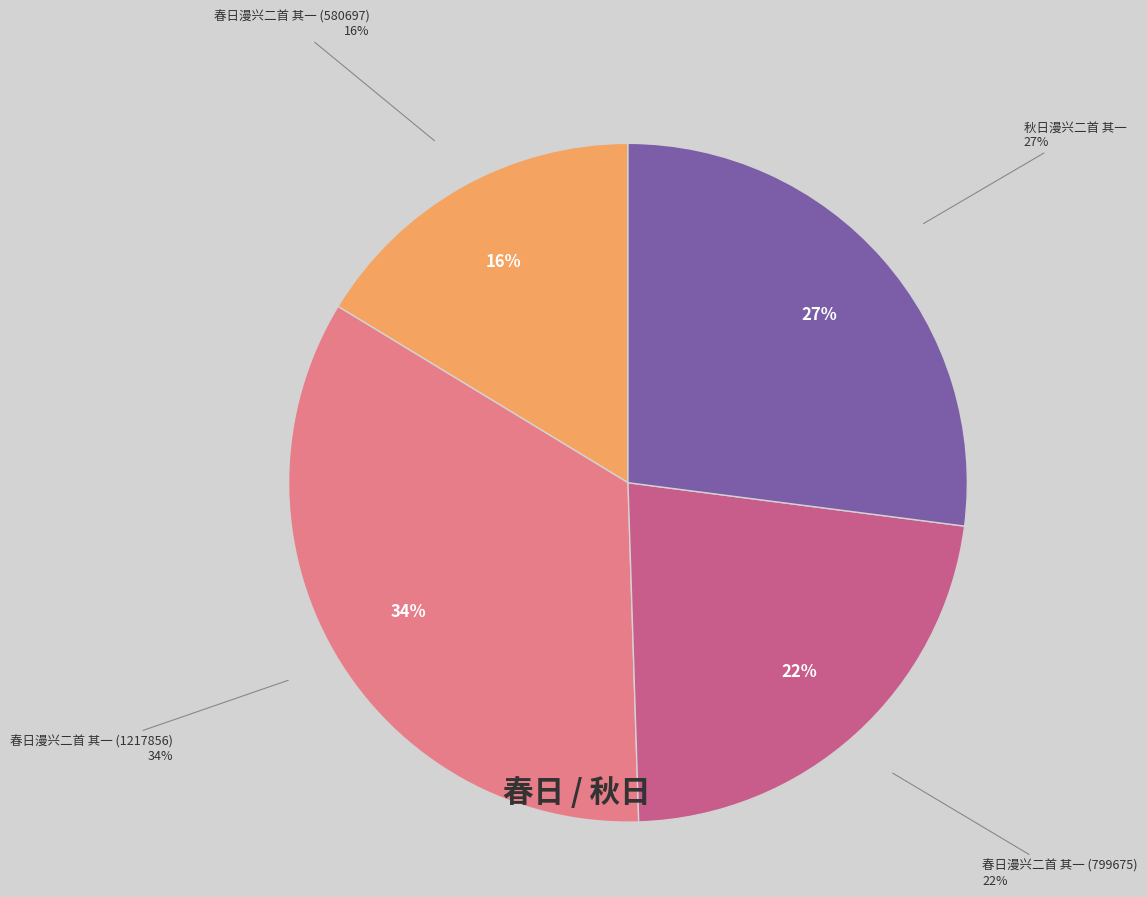

Is it true that 春日漫兴二首 其一 (580697) is 31% of the pie?

False